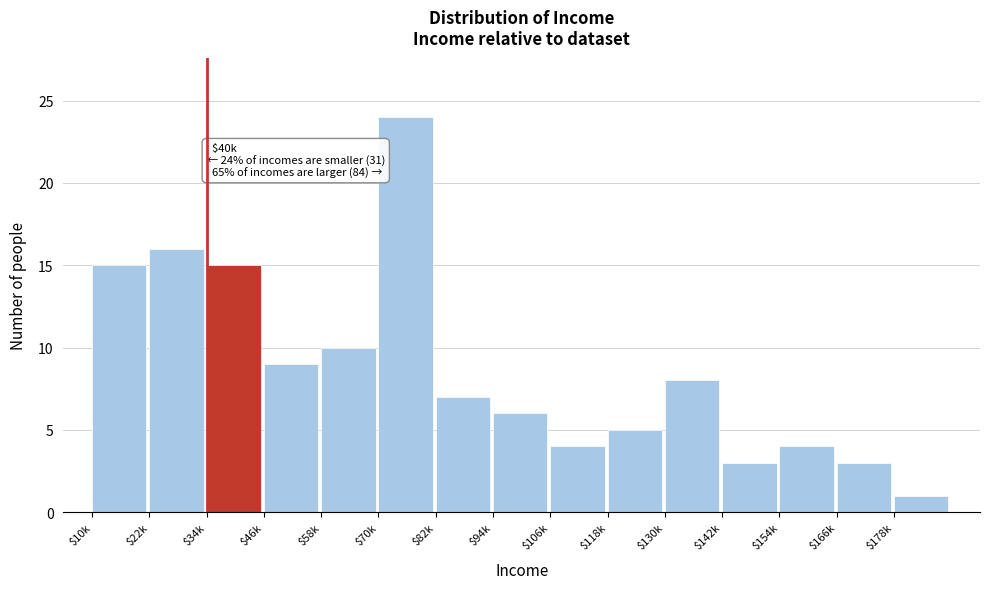

Reading left to right, list all the values displayed in this chart.

15	16	15	9	10	24	7	6	4	5	8	3	4	3	1